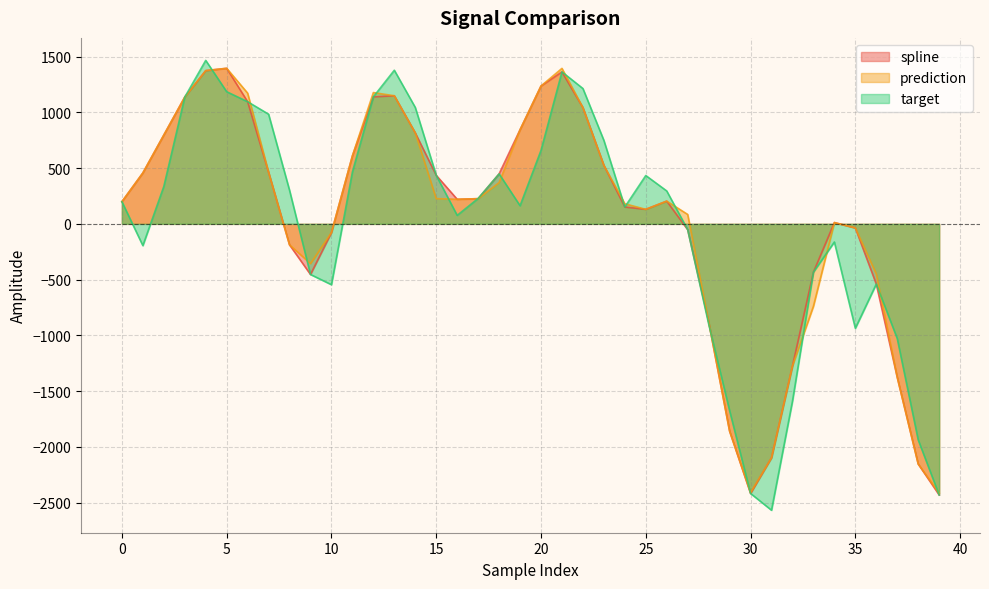

What is the difference between the second highest and minimum values in the prediction series?

3807.3